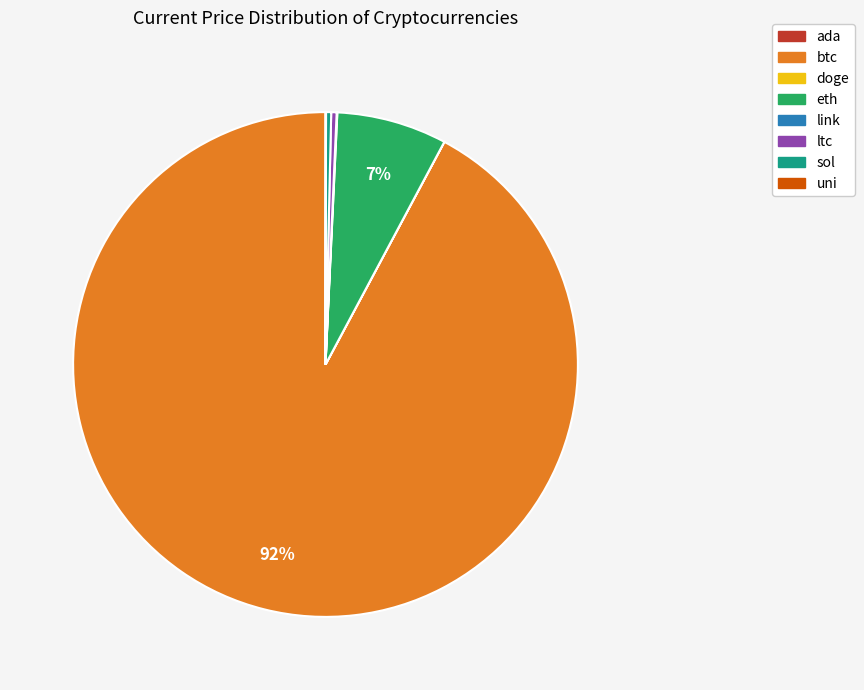

True or false: sol accounts for 0% of the total.

True